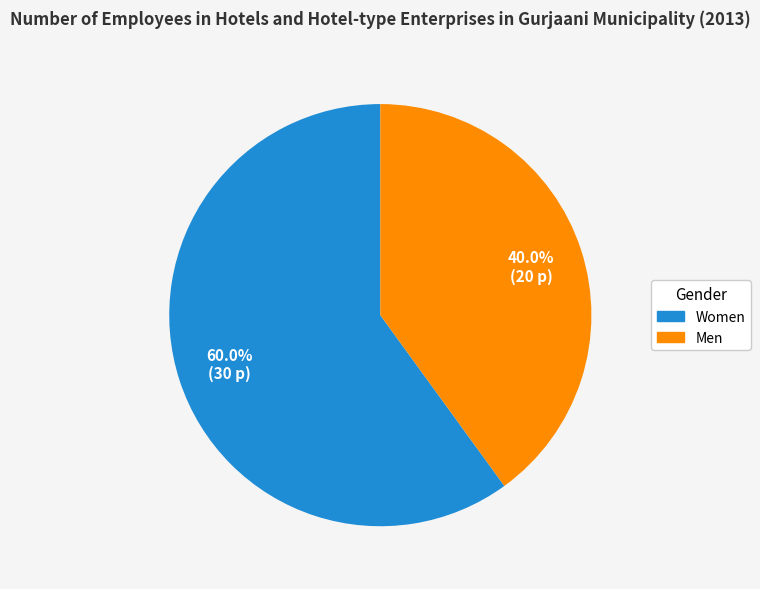

To the nearest percent, what portion does Men represent?

40%